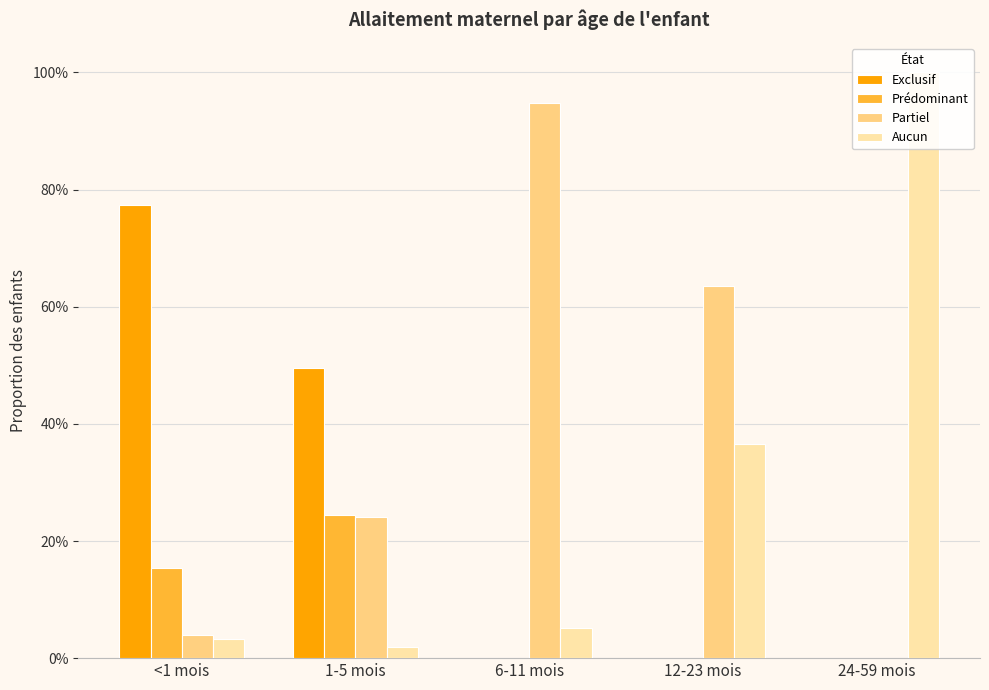

How many distinct data groups are displayed?

4